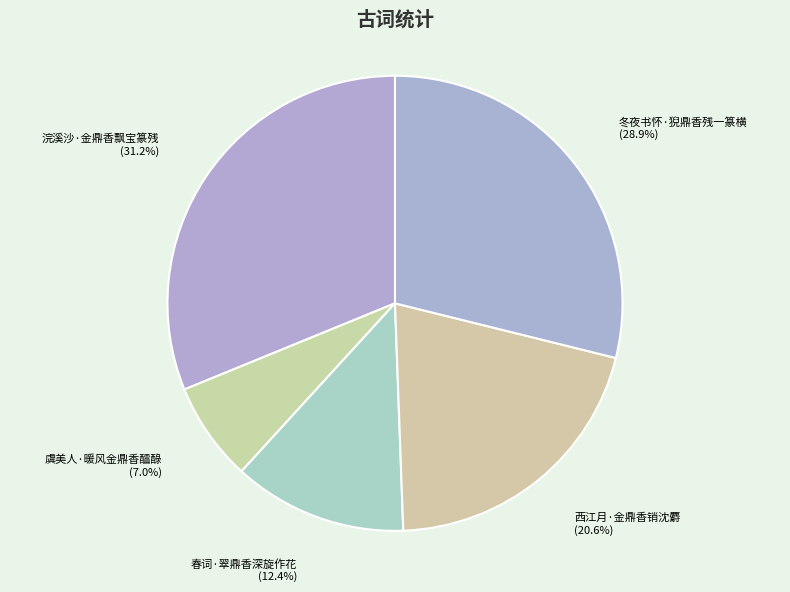

Which category has the biggest portion of the pie?

浣溪沙·金鼎香飘宝篆残